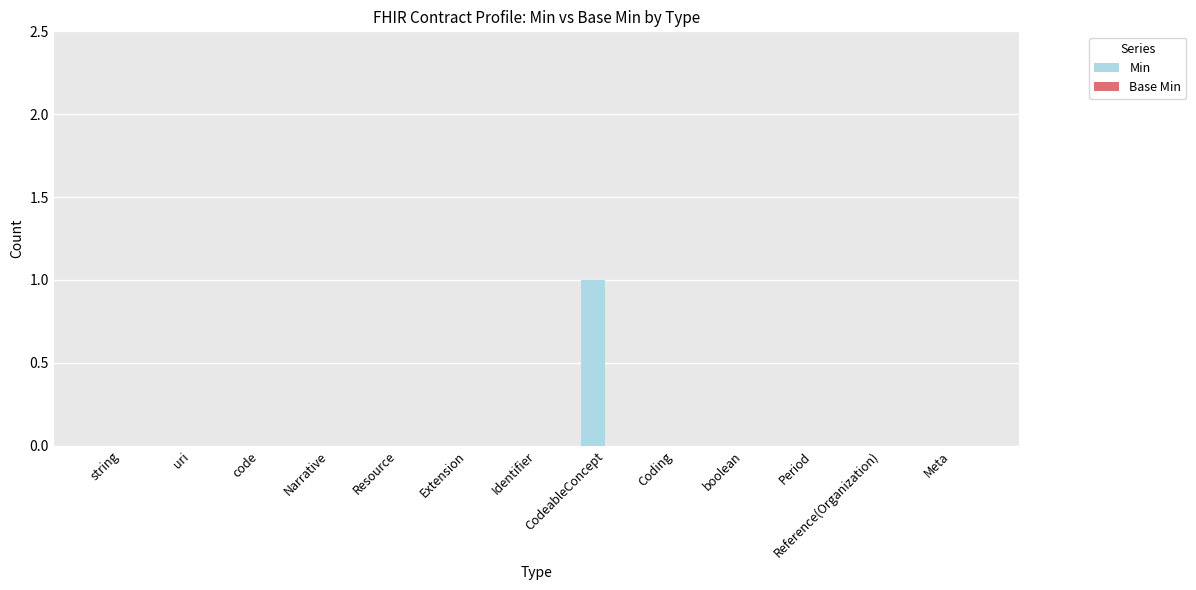

The value at CodeableConcept is 1. True or false?

True